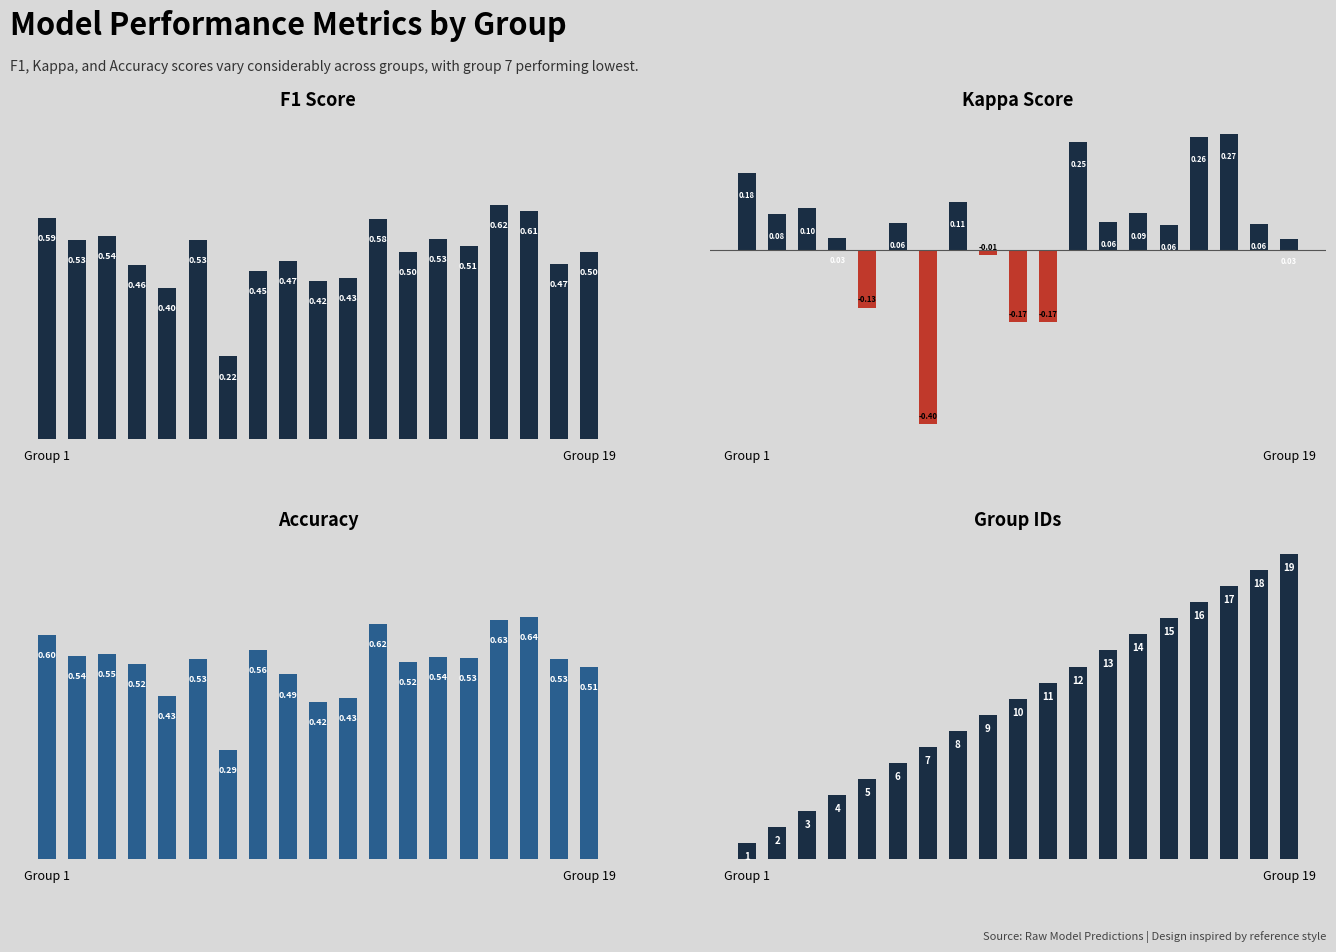

What are all the series names shown in the legend?

f1, kappa, accuracy, group_id